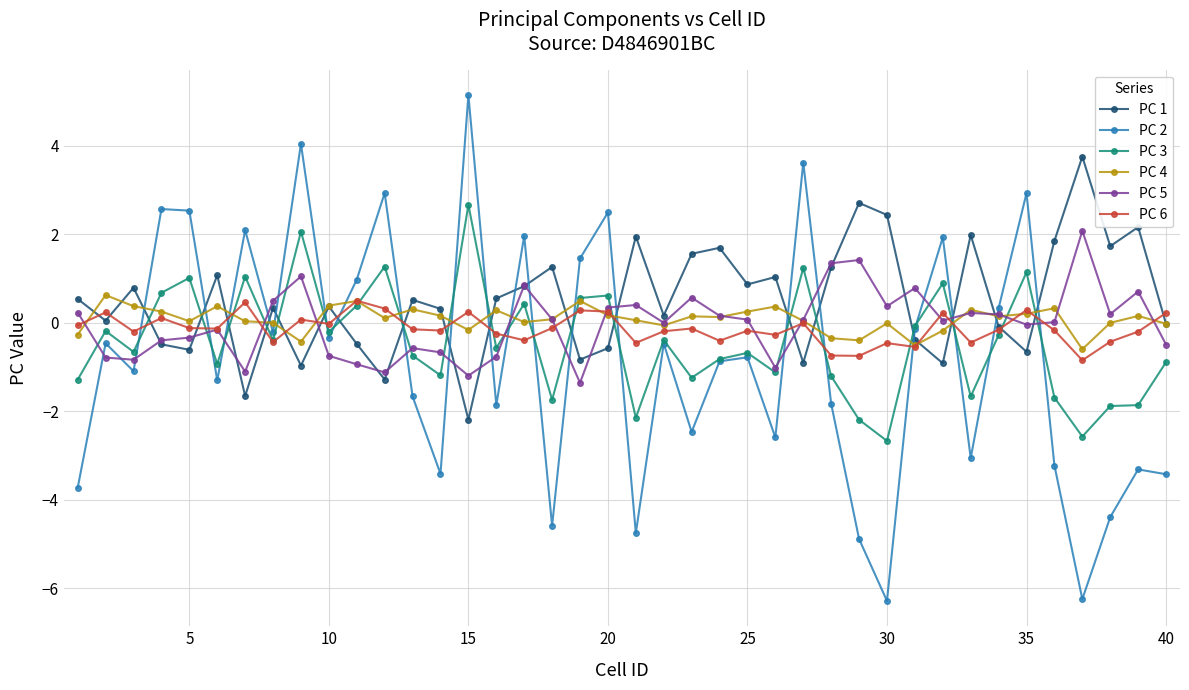

What is the minimum value for PC 4?

-0.6